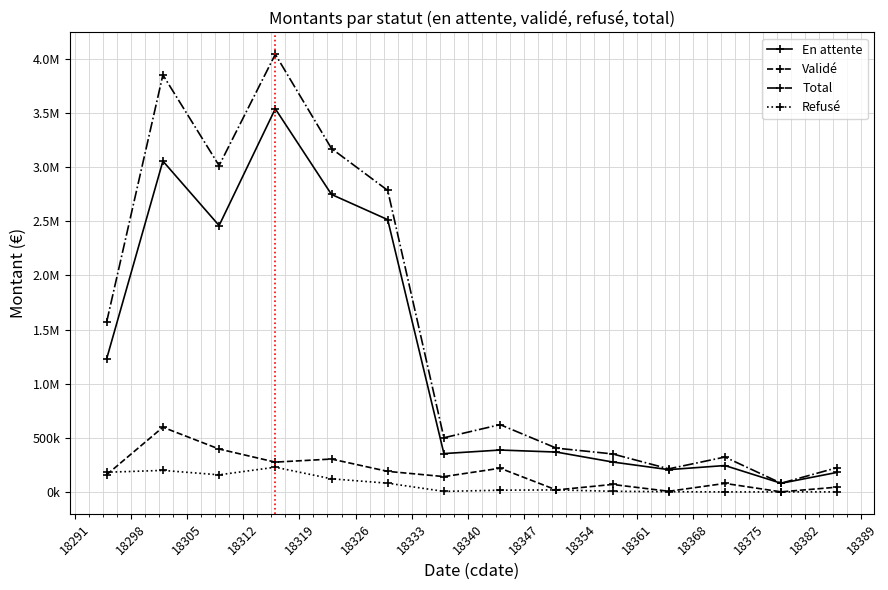

True or false: Total has more than 1 points higher than both neighbors.

True